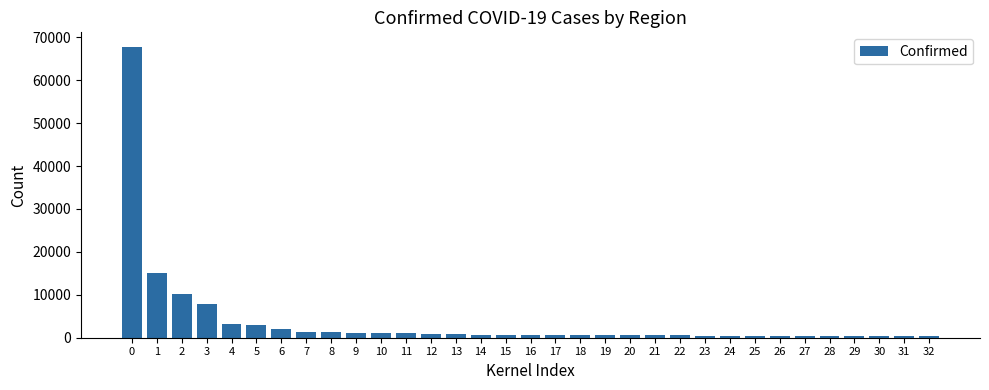

What is the approximate value at 2, to the nearest 10?

10080